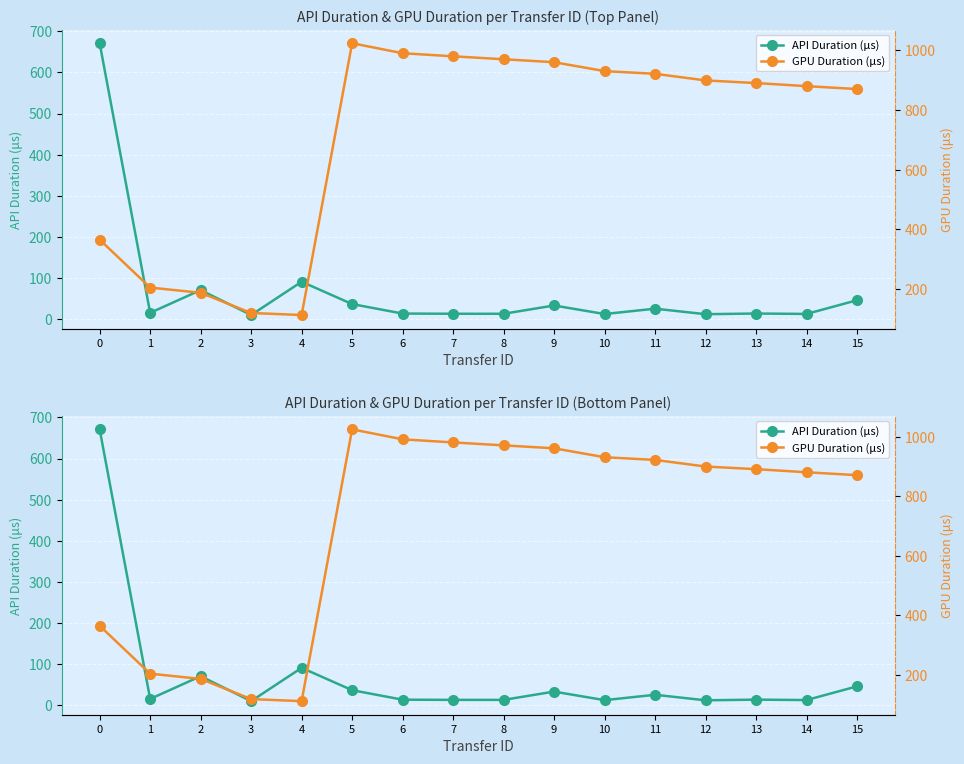

Rank the categories by API Duration (μs) value from highest to lowest.

0, 4, 2, 15, 5, 9, 11, 1, 13, 6, 7, 8, 14, 10, 12, 3